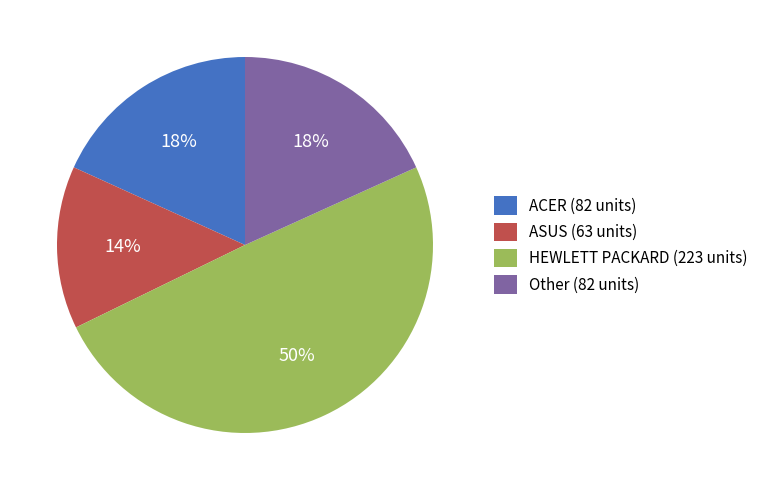

To the nearest percent, what percentage of the pie is HEWLETT PACKARD (223 units)?

50%